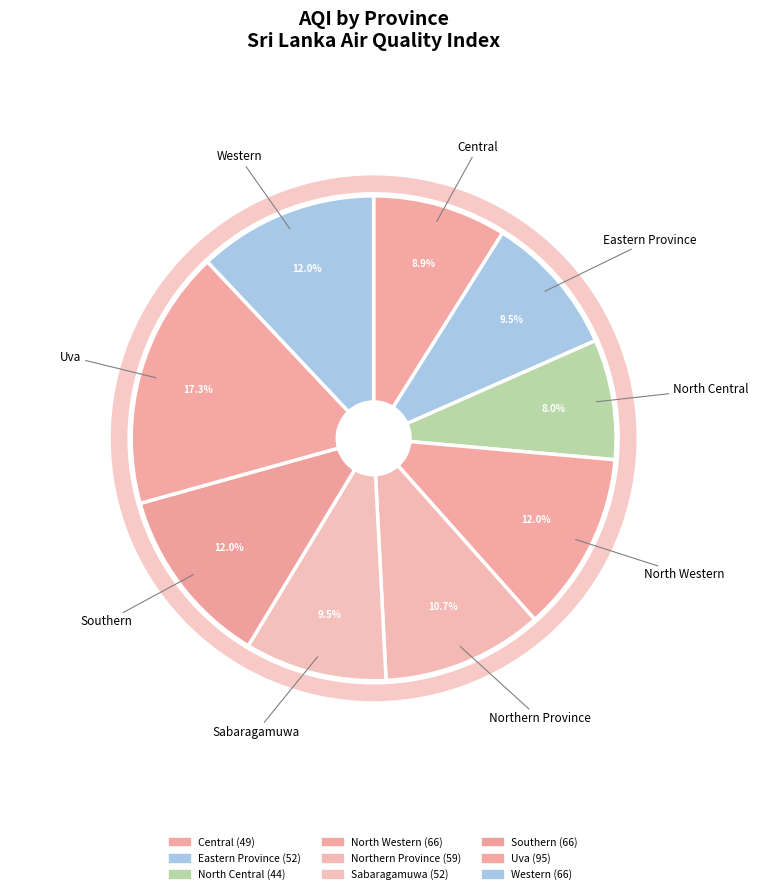

The Northern Province slice represents 5% of the pie. True or false?

False